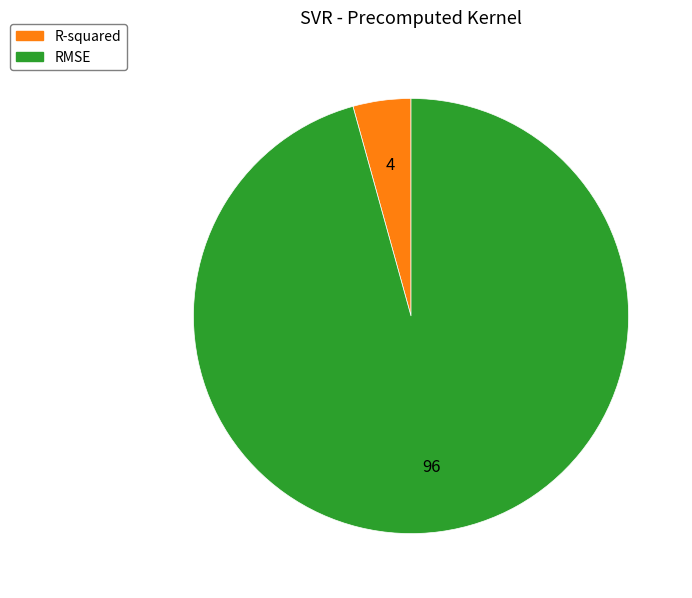

What is the largest slice in the pie chart?

RMSE